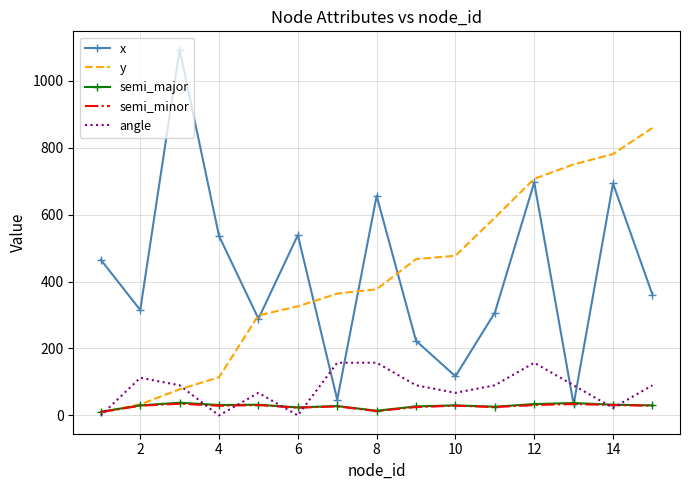

What is the maximum value for x?

1093.0